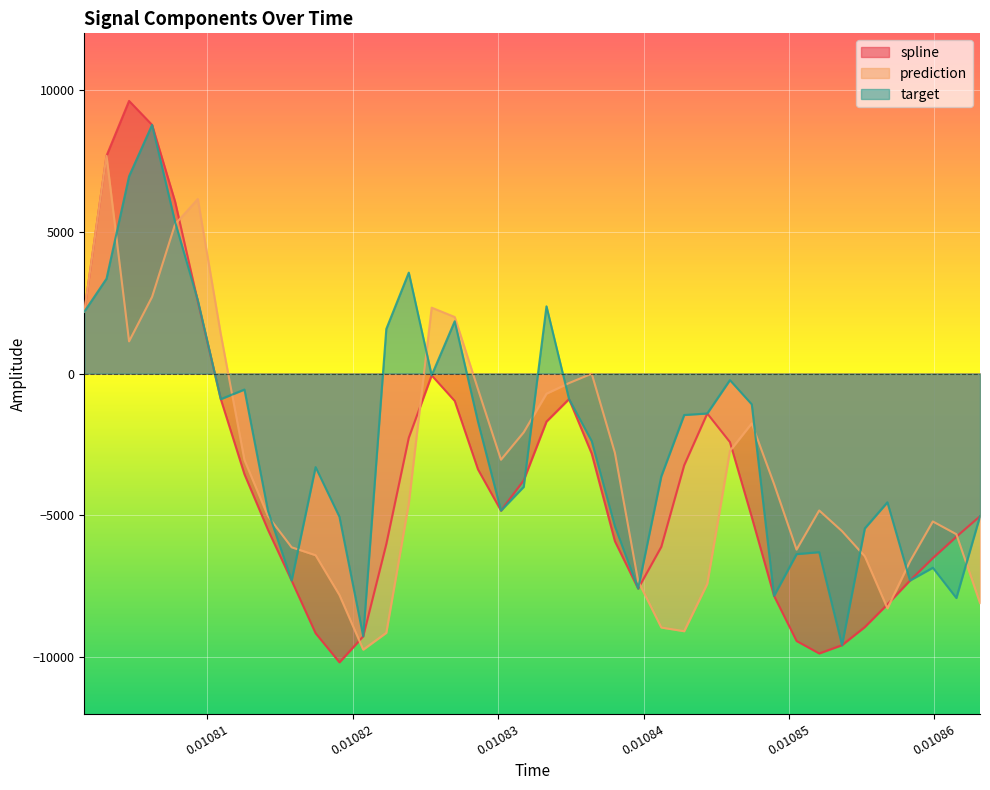

How many interior local peaks does the prediction series have?

7